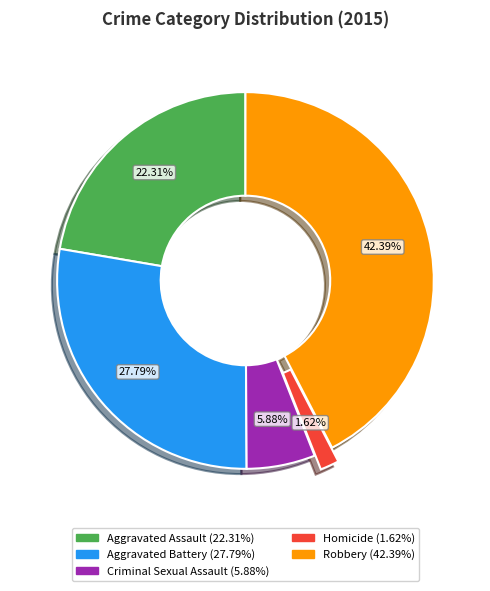

Rank the categories by value from highest to lowest.

Robbery, Aggravated Battery, Aggravated Assault, Criminal Sexual Assault, Homicide